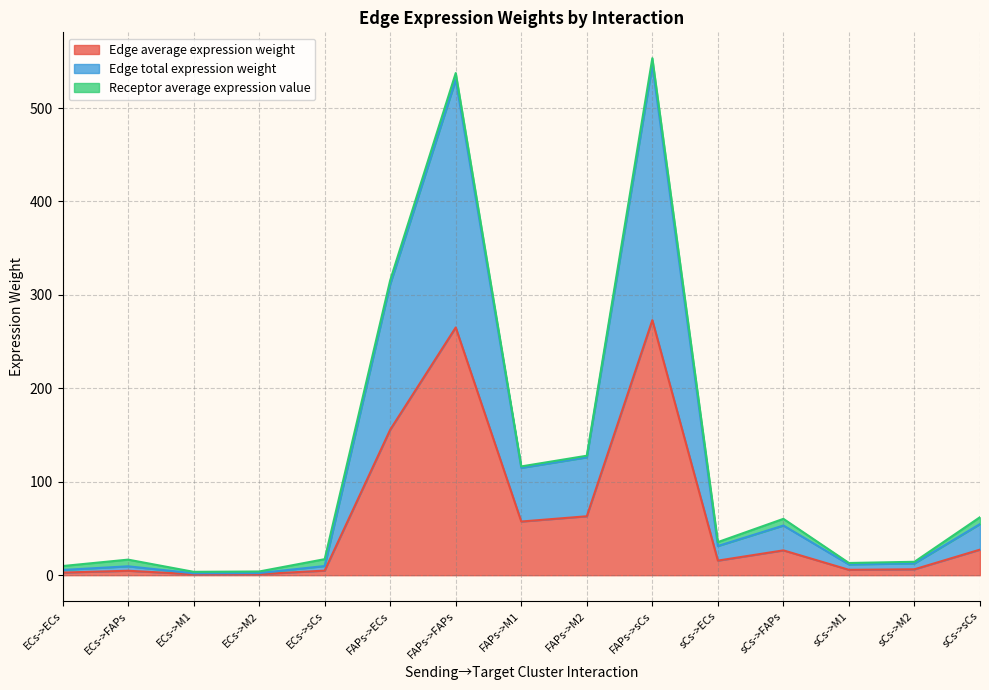

How many values in the Edge average expression weight series exceed 15?

8